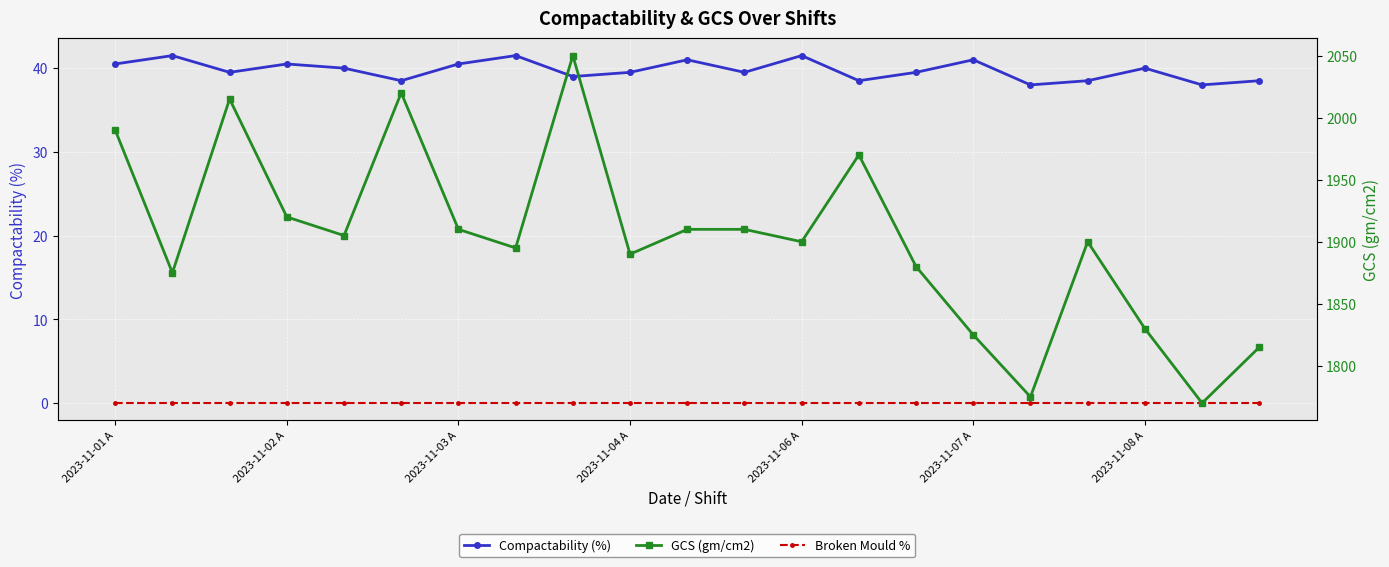

Does the chart display data point markers on the line(s)?

Yes